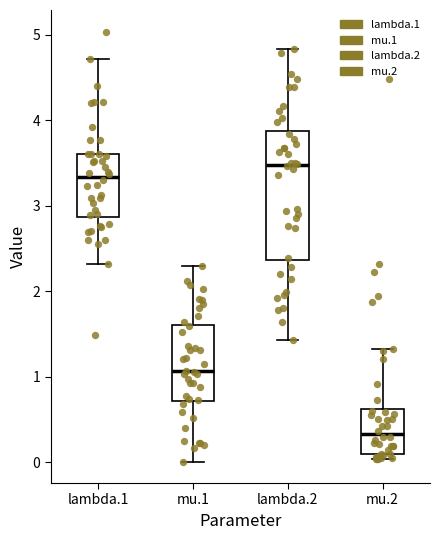

Which box has the highest median line?

lambda.2